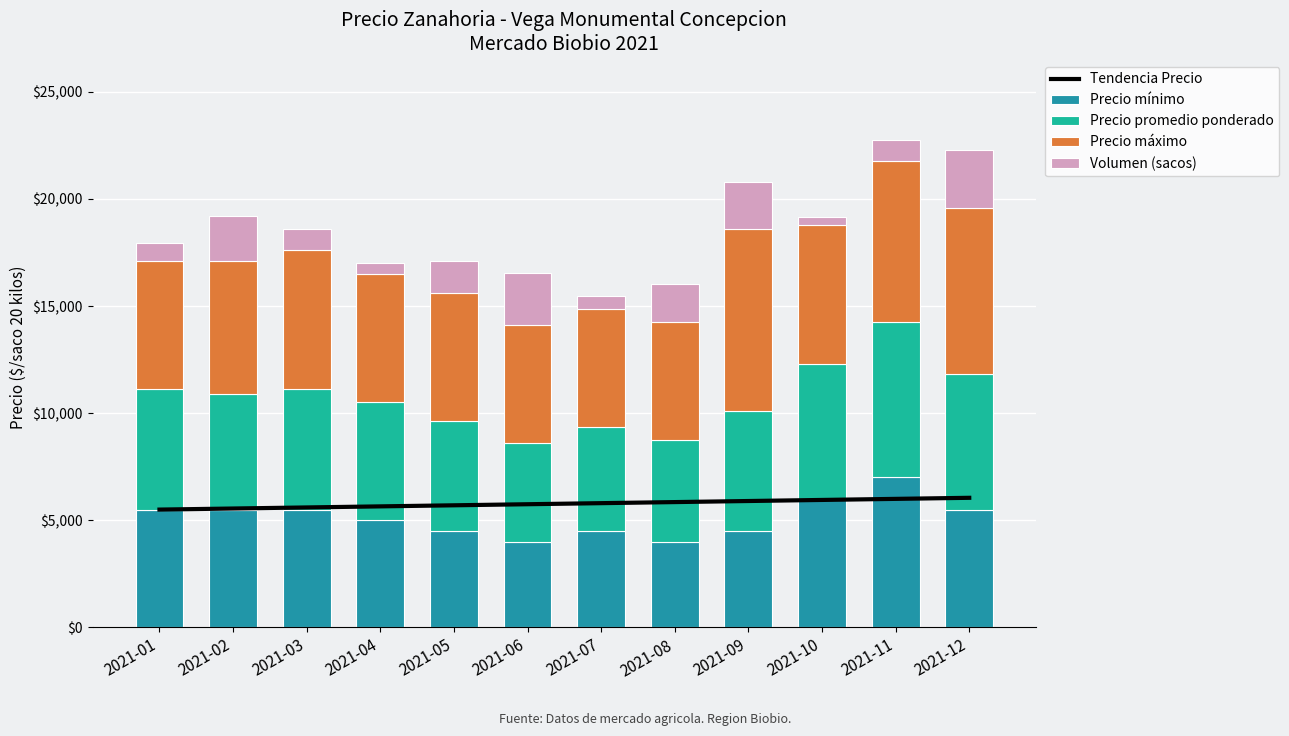

Is the value of Precio máximo at 2021-07 greater than the value of Tendencia Precio at 2021-09?

No